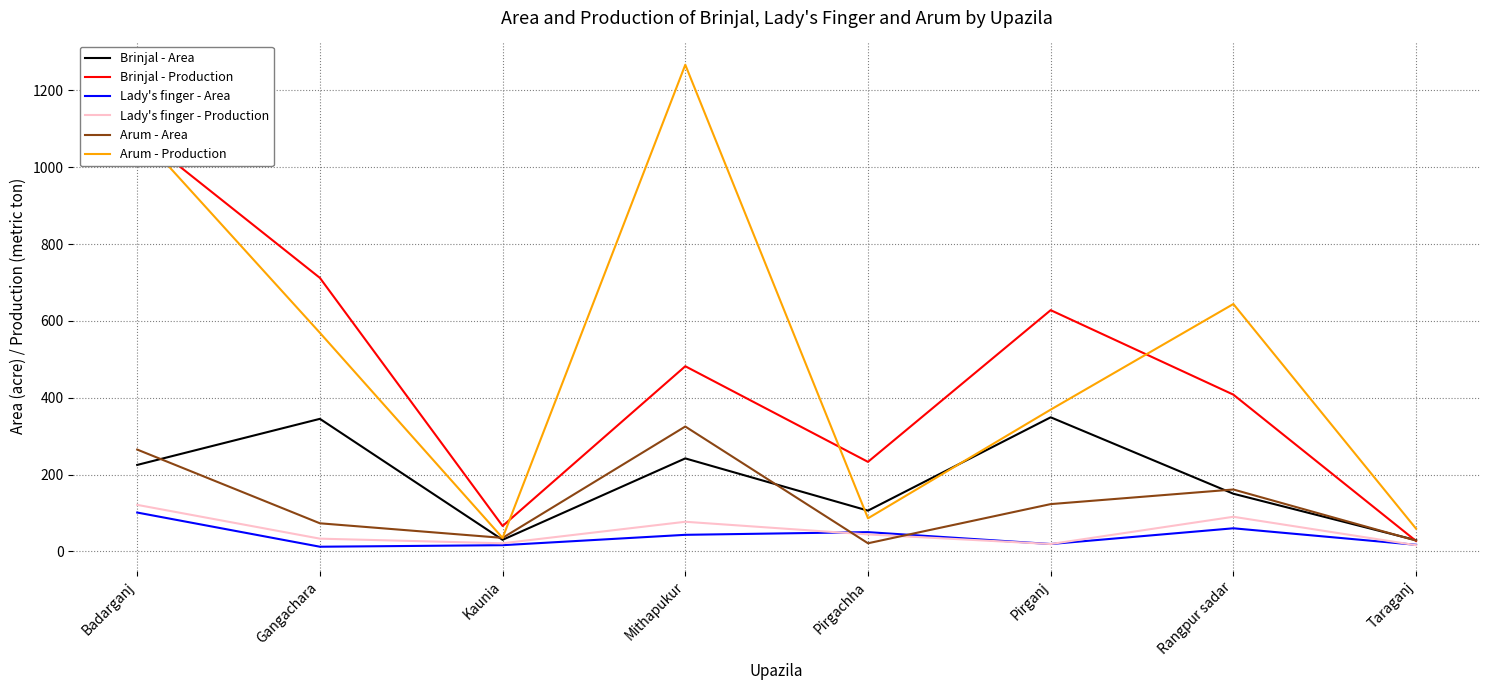

At which category does the chart reach its peak across all series?

Mithapukur